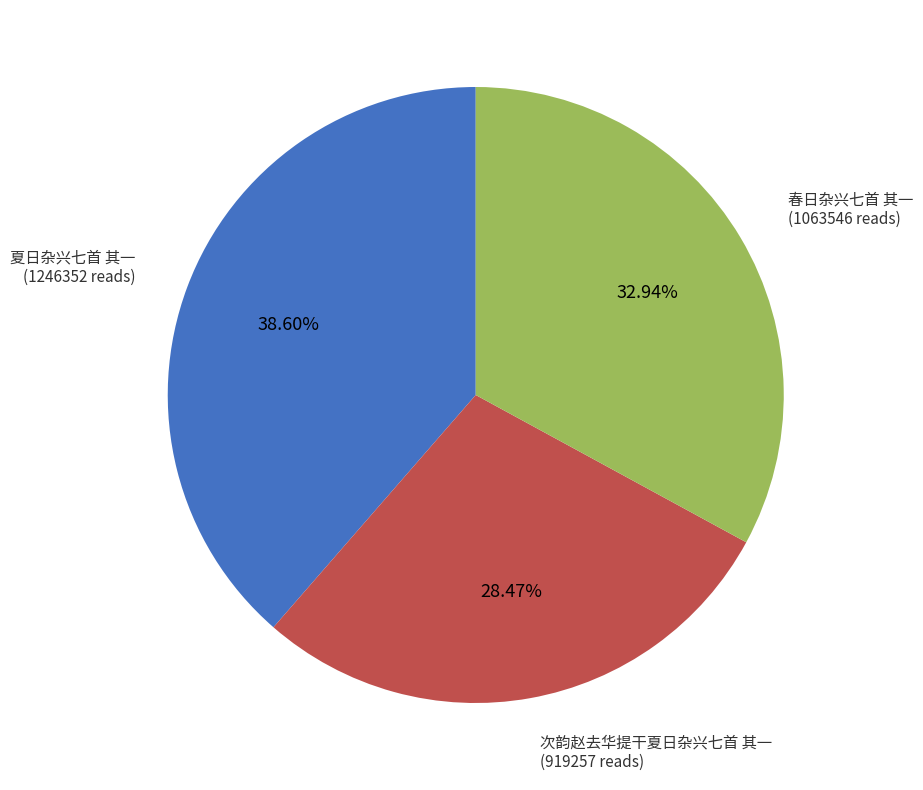

Approximately how many times larger is the value at 春日杂兴七首 其一 (1063546 reads) compared to 次韵赵去华提干夏日杂兴七首 其一 (919257 reads)?

1.2